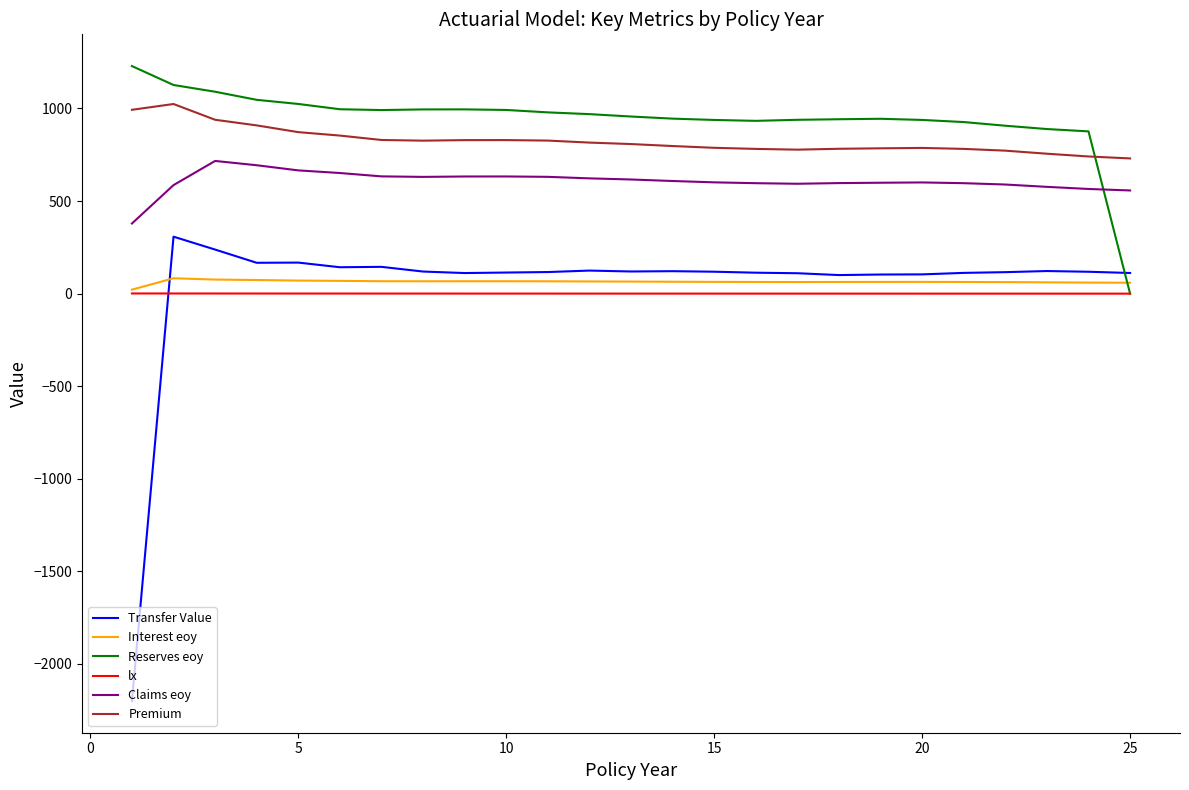

What is the greatest value displayed?

1229.0